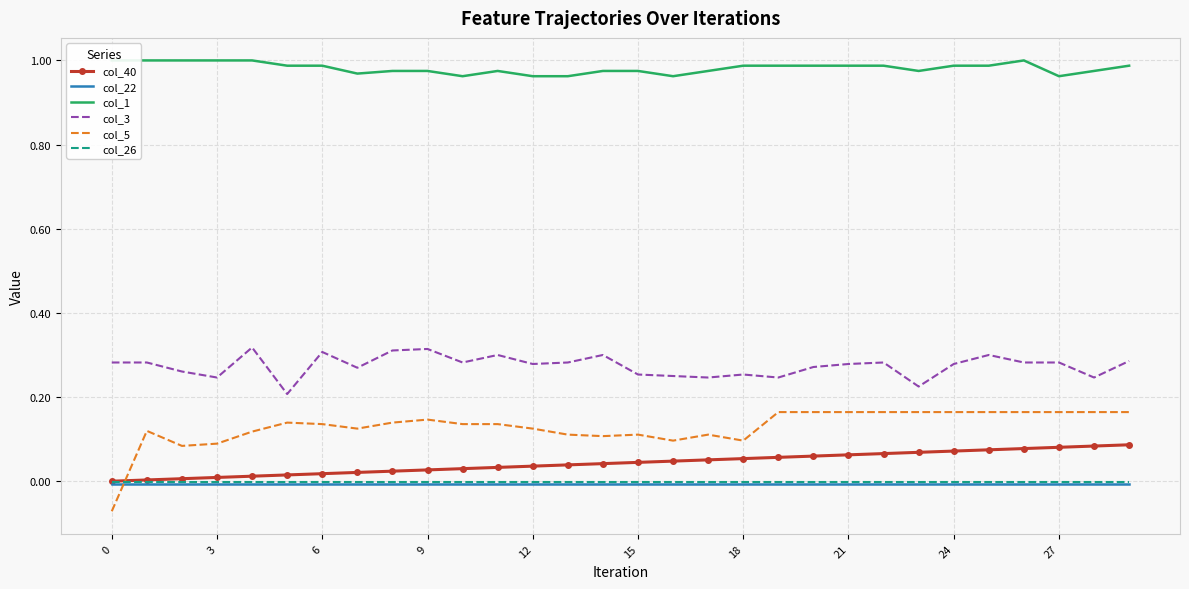

Which series has the largest total across all categories?

col_1